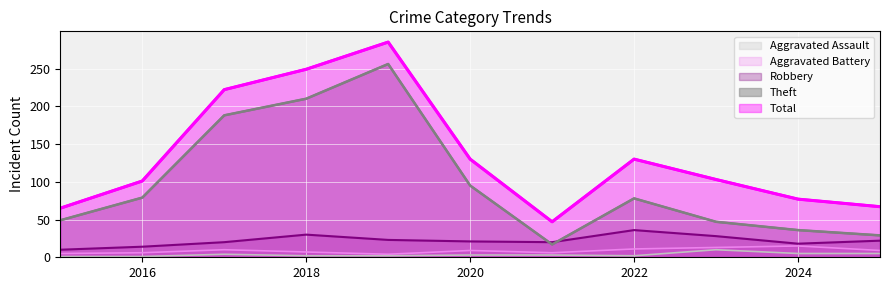

List the labels in order of Aggravated Battery value, smallest first.

2019, 2015, 2016, 2021, 2018, 2020, 2025, 2017, 2022, 2023, 2024